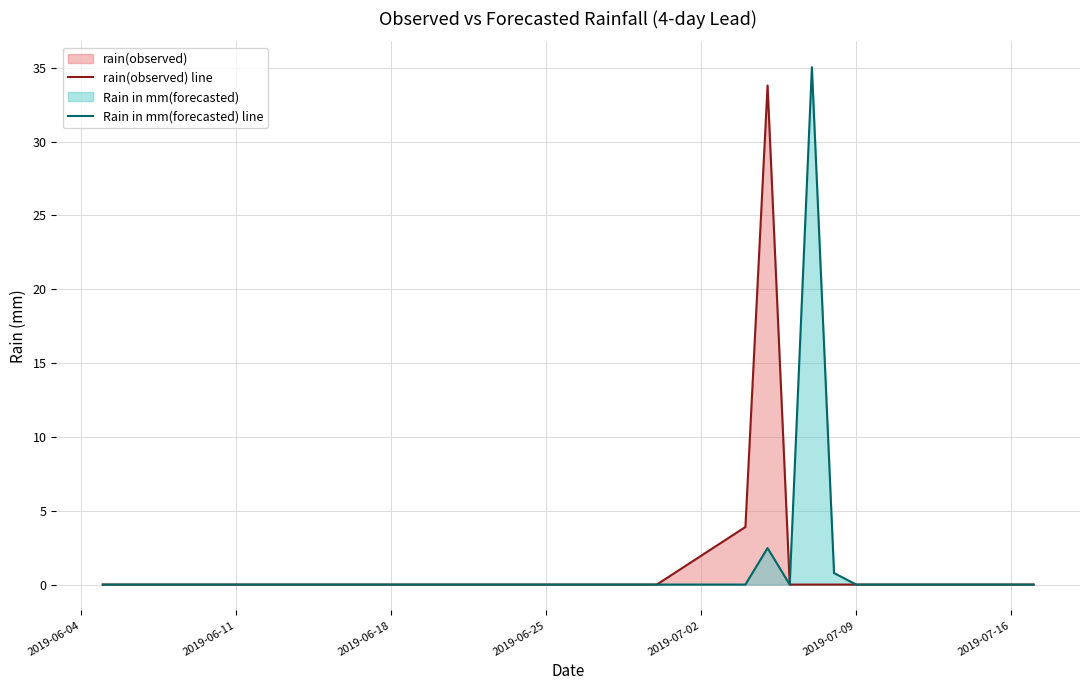

The value of rain(observed) line at 2019-06-25 is -14.4. True or false?

False